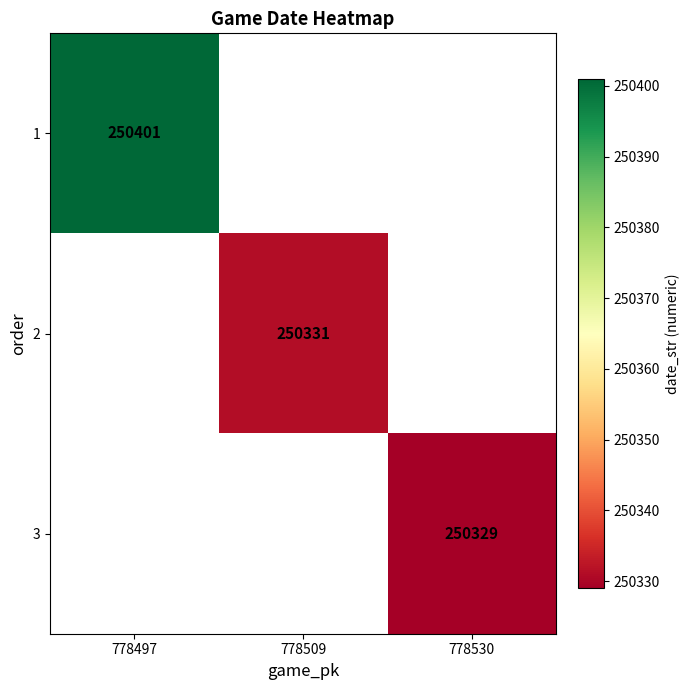

True or false: 2 has a value of 250331 at 778509.

True